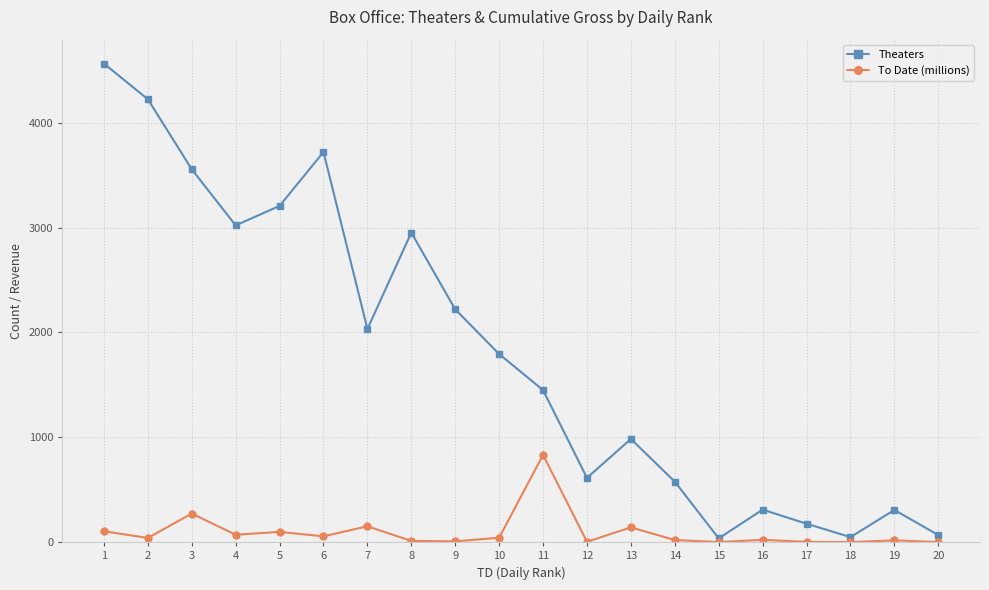

How many interior local peaks does the Theaters series have?

5